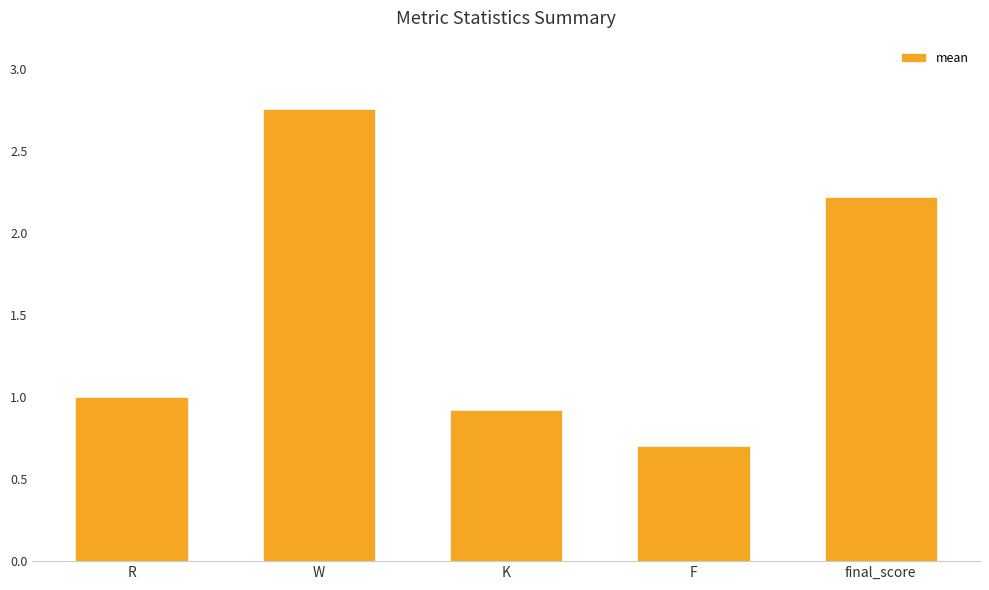

What is the minimum value shown in the chart?

0.7